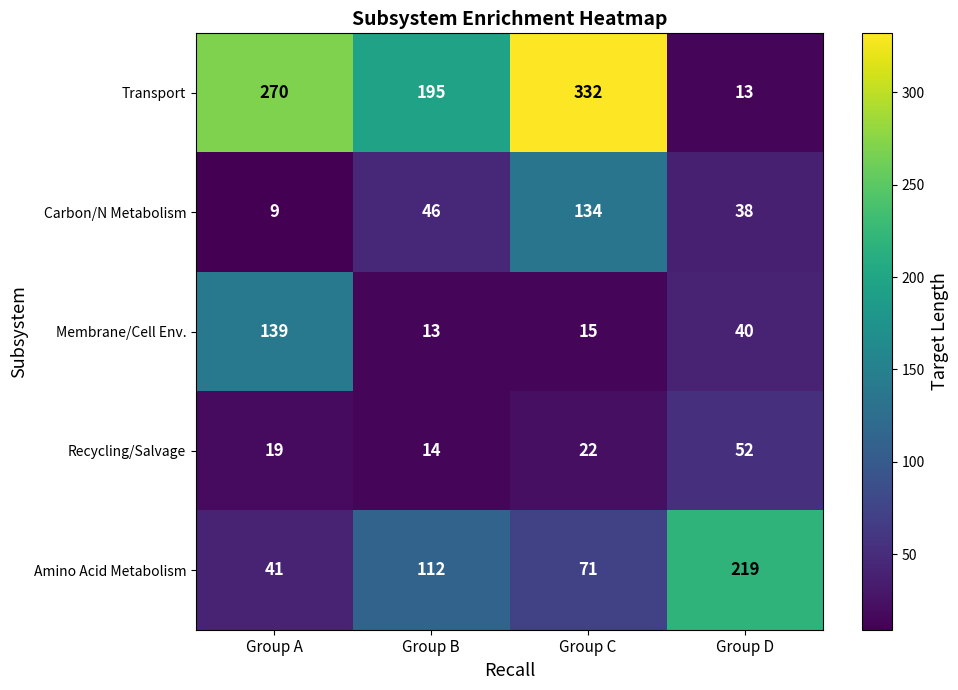

What is the difference between the maximum and minimum values in the Membrane/Cell Env. series?

126